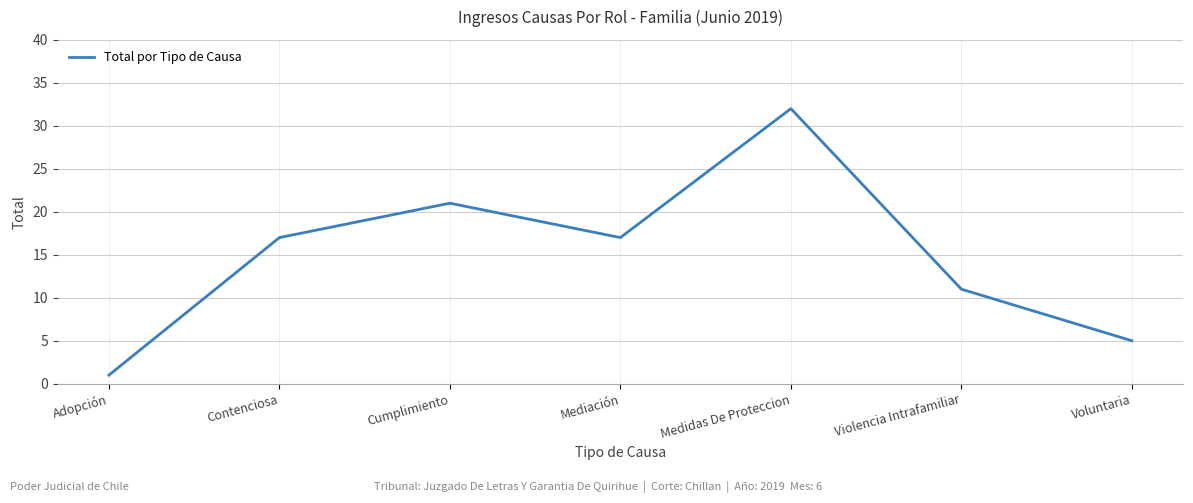

The value at Contenciosa is 17. True or false?

True